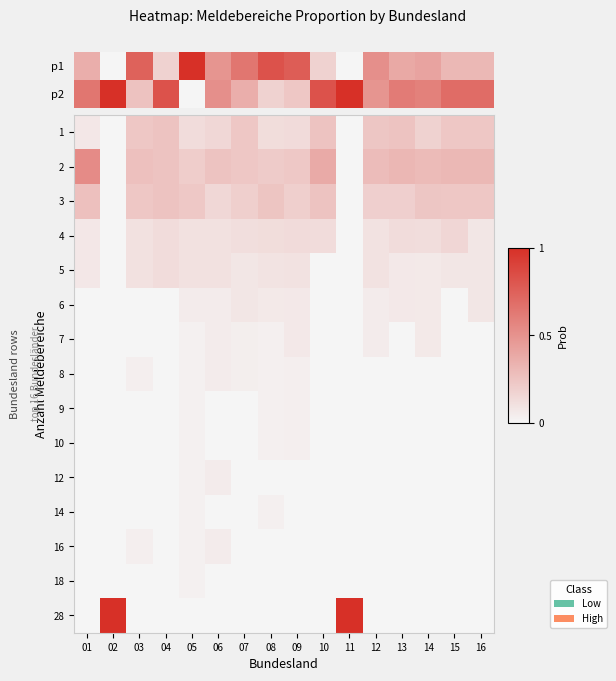

What is the sum of all 3 values?

3.1